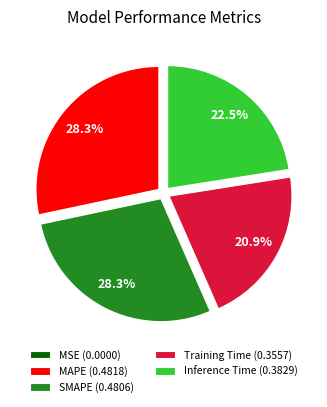

To the nearest percent, what is the combined percentage of Inference Time and SMAPE?

51%